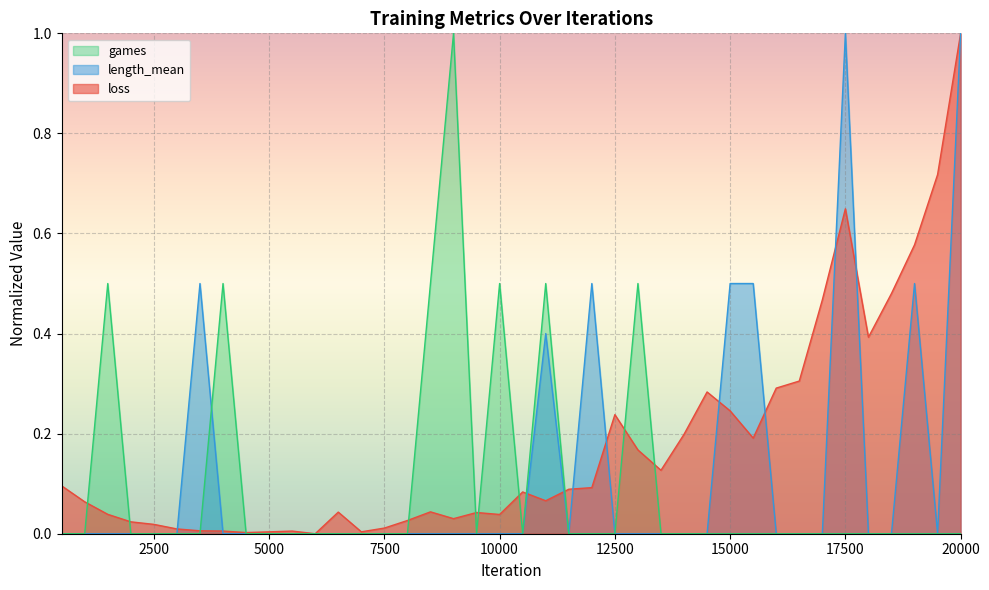

What is the difference between the highest and lowest values at 9000?

1.0